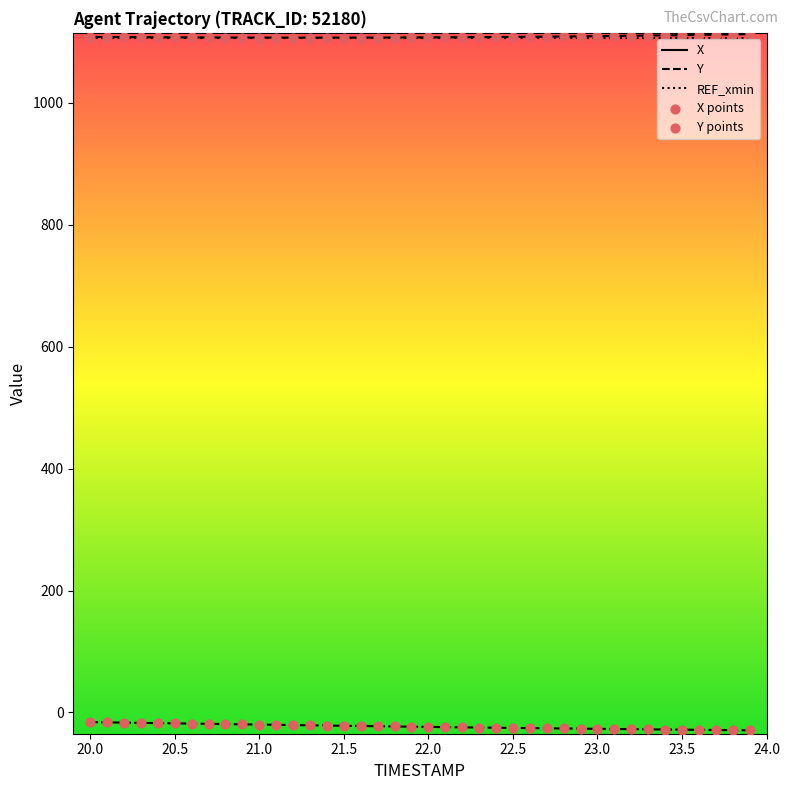

What is the minimum value shown in the chart?

-29.4